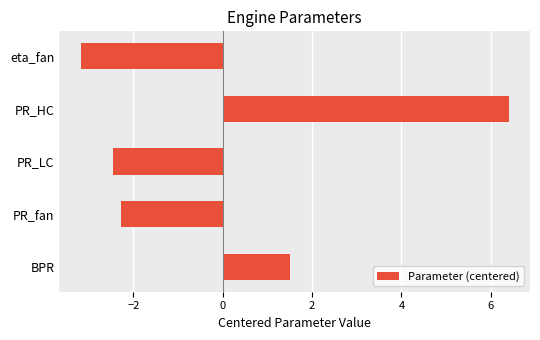

What is the difference between the maximum and second lowest values?

8.9